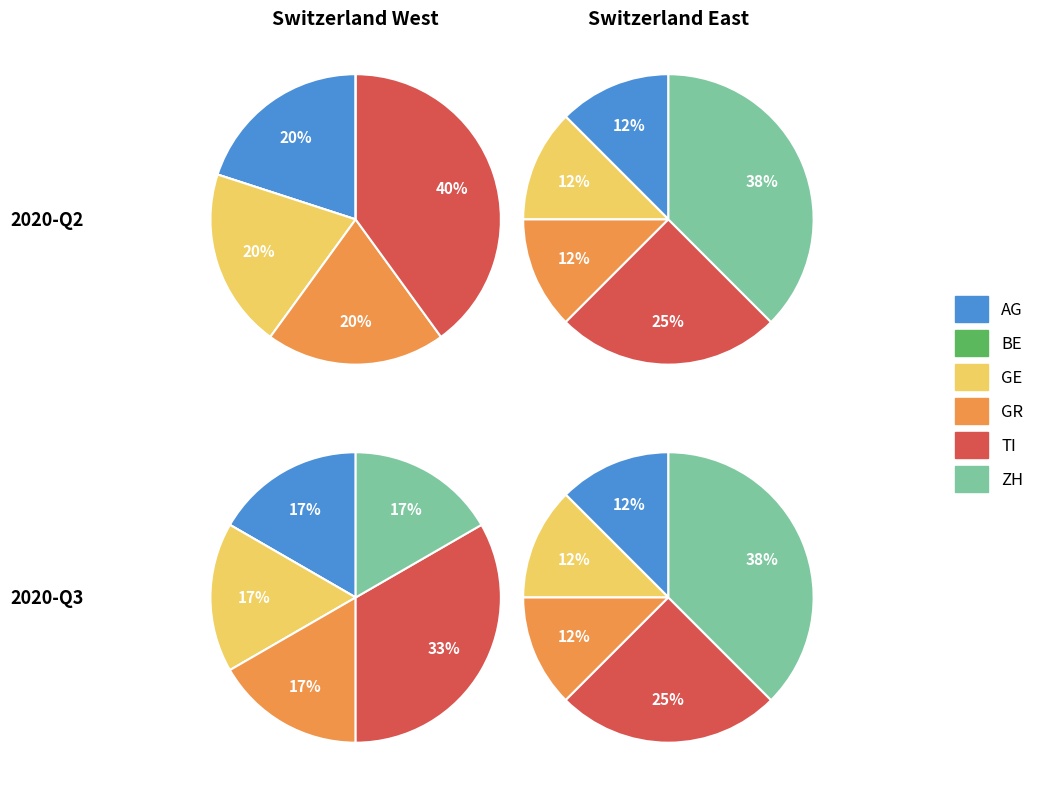

The 21 slice represents 1% of the pie. True or false?

False